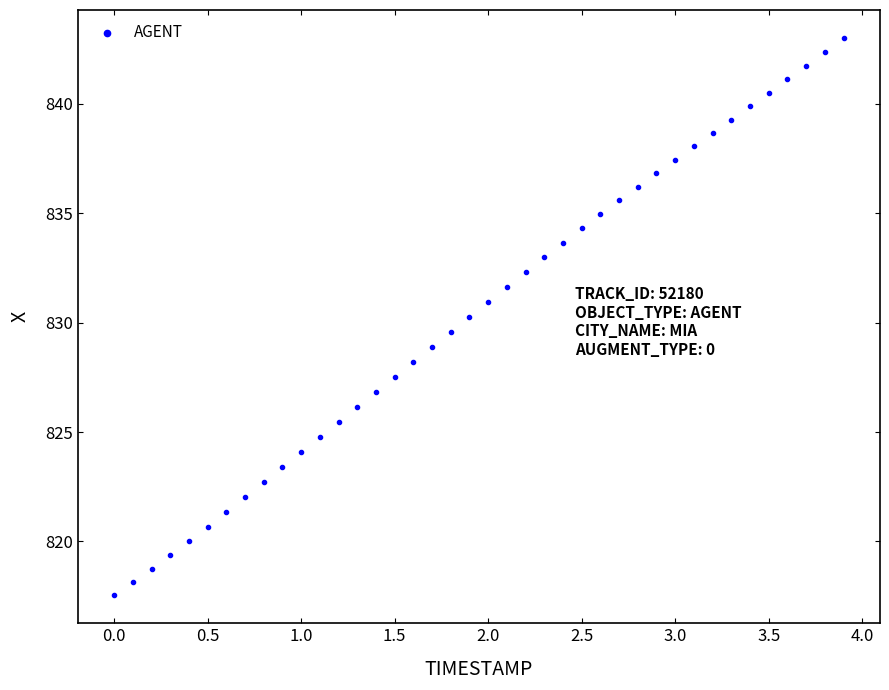

What is the range of Y values (max minus min)?

25.5